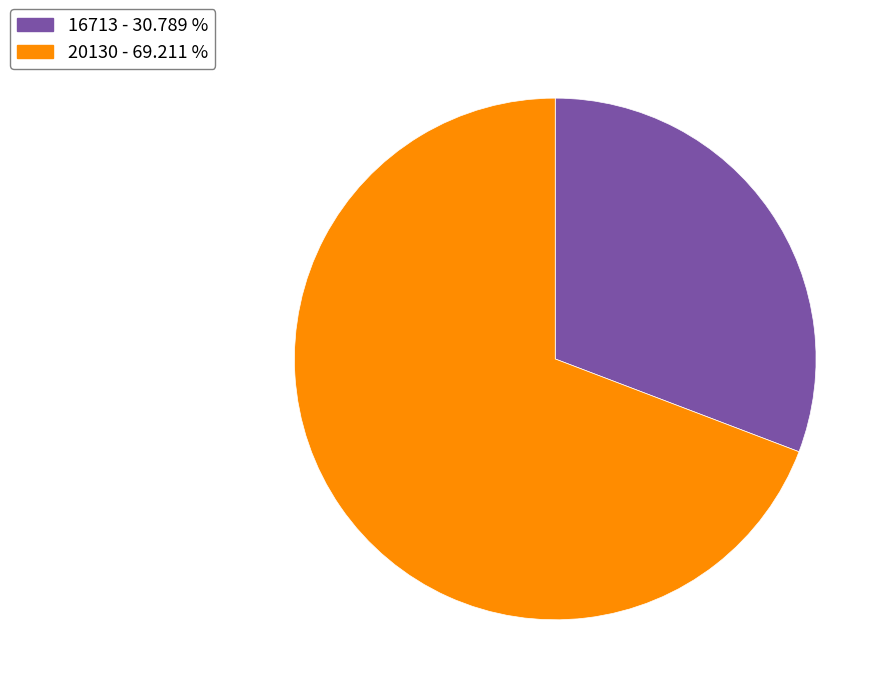

What is the ratio of the value at 20130 to the value at 16713?

2.2